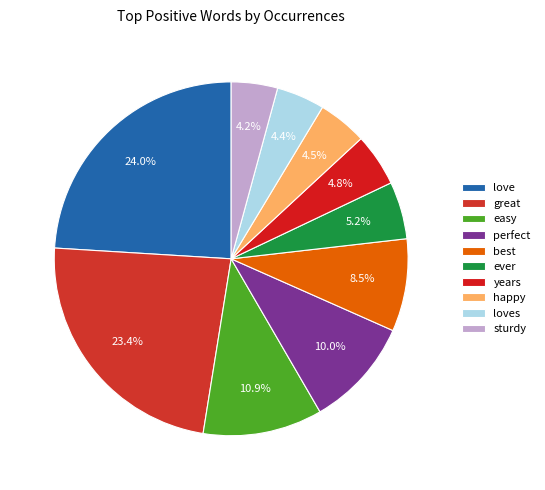

The sturdy slice represents 1% of the pie. True or false?

False